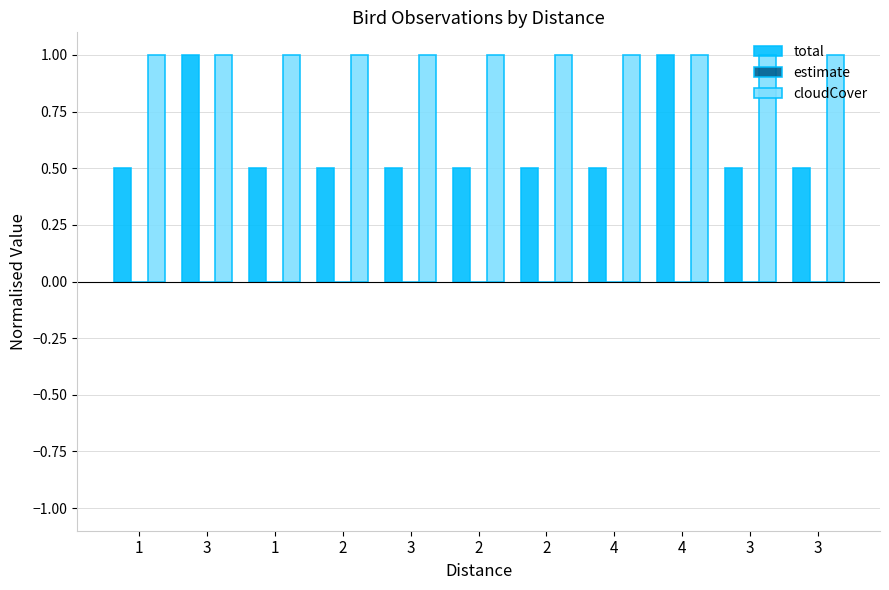

At which category is the sum across all series the highest?

3